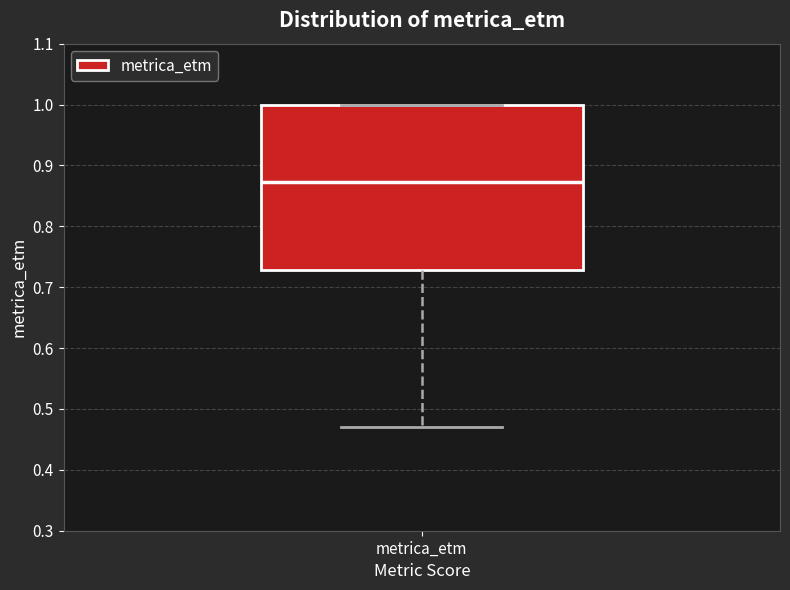

Where does the lower whisker of the box for metrica_etm end on the y-axis? The values are not printed on the chart, so give them approximately, as read against the axis.

0.47